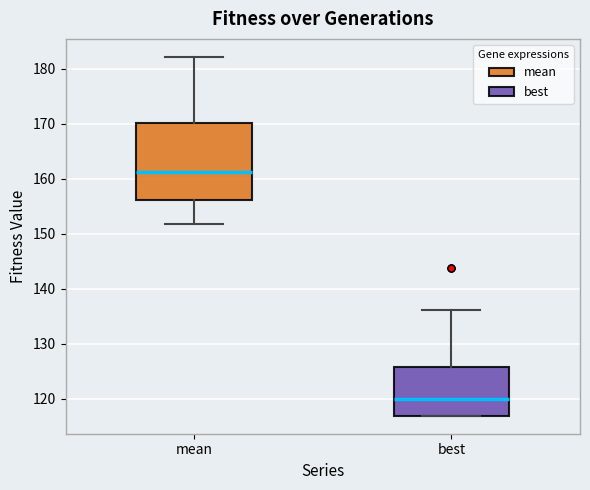

Reading left to right, read every box against the y-axis: the position of its median line, the range the box covers, and the ends of its whiskers. The values are not printed on the chart, so give them approximately, as read against the axis.

mean: median 161, box 156 to 170, whiskers 152 to 182
best: median 120, box 117 to 126, whiskers 117 to 136